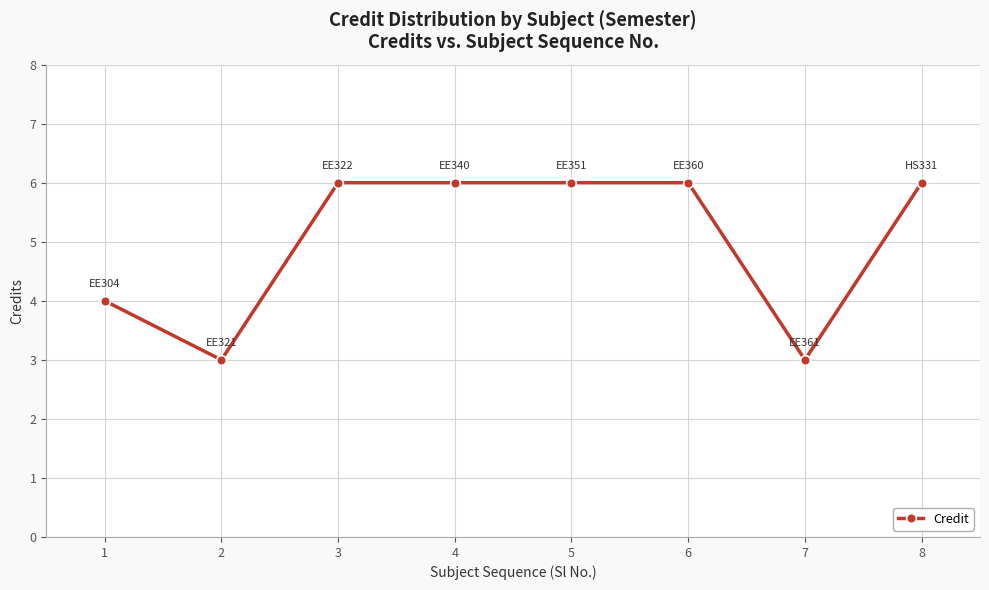

At which category does the data reach its first local valley?

2